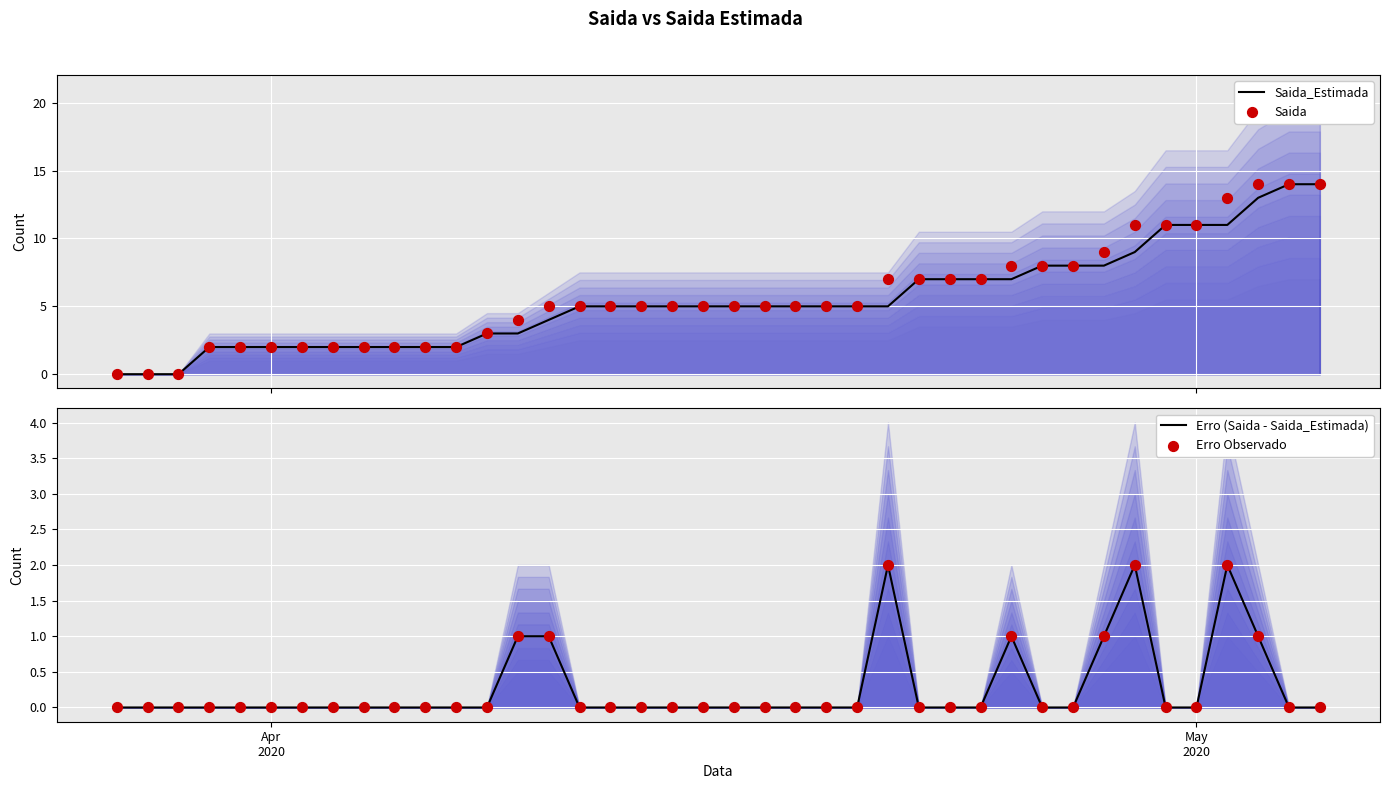

Which series contains the highest Y value?

Saida_Estimada